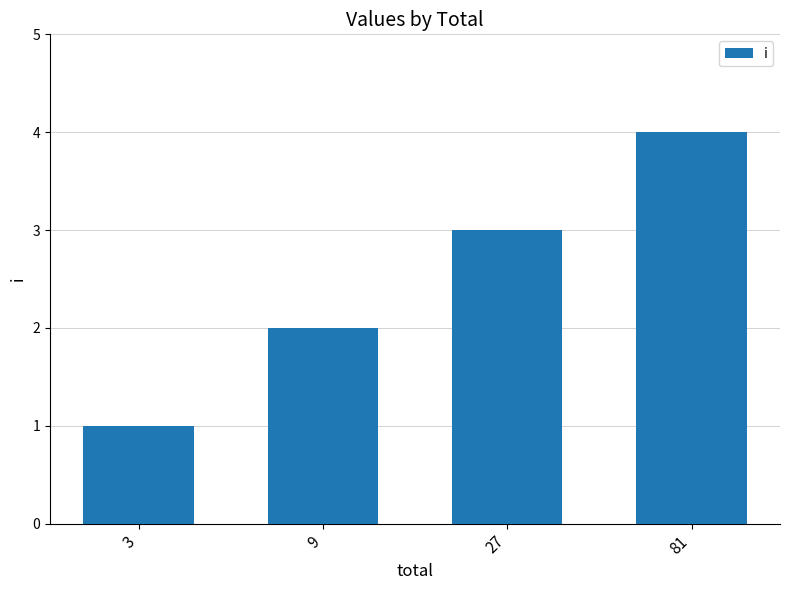

How many bars are there in total?

4